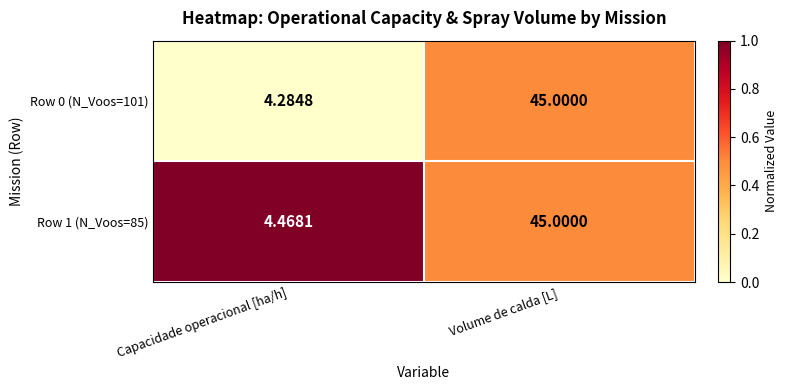

Between Capacidade operacional [ha/h] and Volume de calda [L], which series saw the biggest shift?

Row 0 (N_Voos=101)